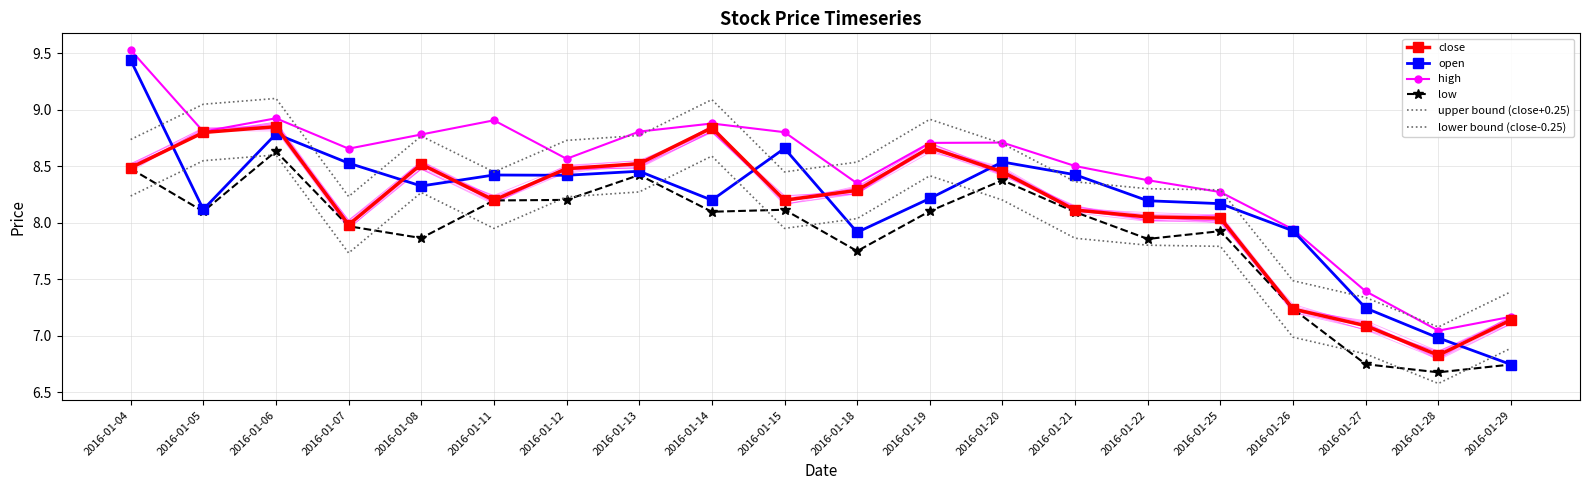

What is the difference between the maximum and minimum values in the lower bound (close-0.25) series?

2.0